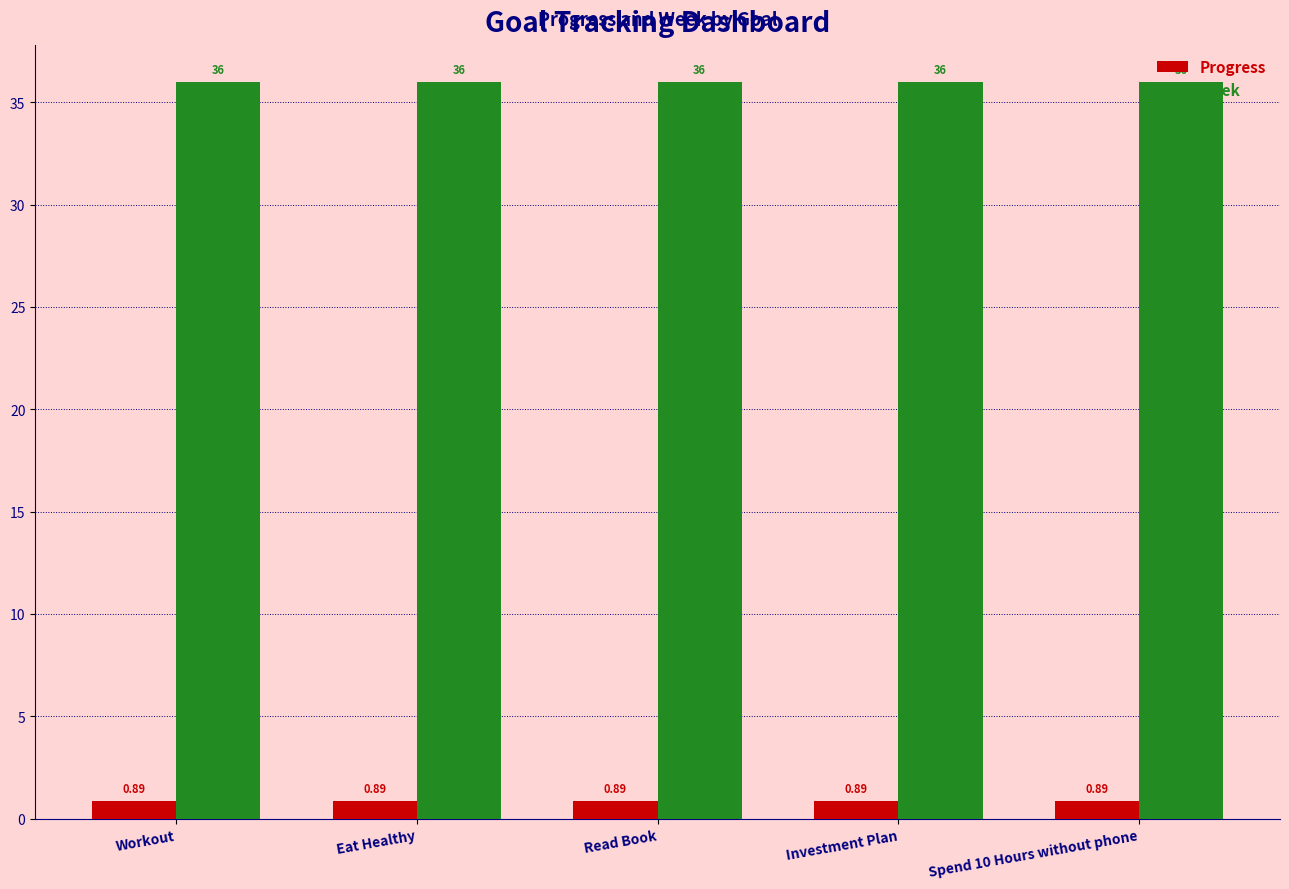

Which series has the largest total across all categories?

Week